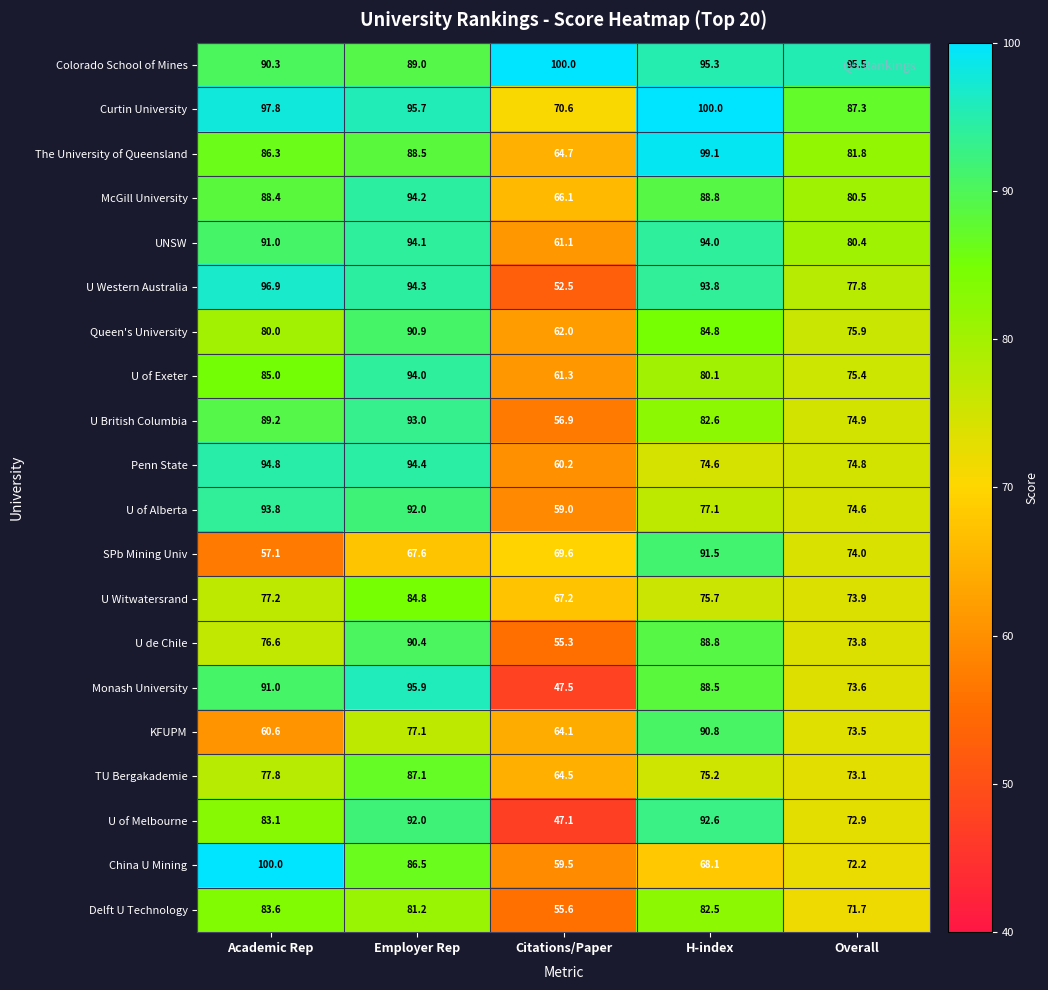

Is it true that KFUPM equals 129.5 at Employer Rep?

False